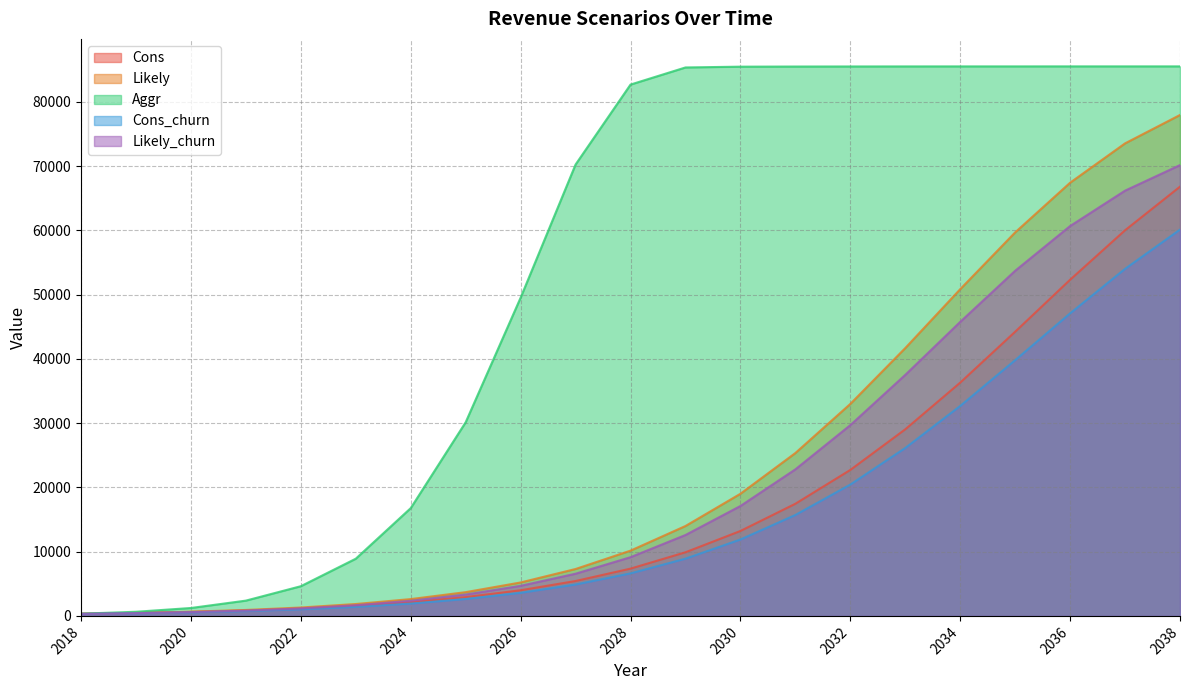

Reading left to right, what are all the values shown in this chart?

Cons: 2018=345.6	2019=460.8	2020=619.2	2021=838.8	2022=1144.8	2023=1566.0	2024=2138.4	2025=2926.8	2026=3992.4	2027=5432.4	2028=7358.4	2029=9903.6	2030=13219.2	2031=17456.4	2032=22719.6	2033=29044.8	2034=36313.2	2035=44233.2	2036=52326.0	2037=60026.4	2038=66812.4
Likely: 2018=345.6	2019=475.2	2020=658.8	2021=925.2	2022=1306.8	2023=1850.4	2024=2617.2	2025=3697.2	2026=5205.6	2027=7300.8	2028=10159.2	2029=13993.2	2030=19011.6	2031=25351.2	2032=32997.6	2033=41688.0	2034=50853.6	2035=59695.2	2036=67428.0	2037=73551.6	2038=77968.8
Aggr: 2018=345.6	2019=644.4	2020=1231.2	2021=2379.6	2022=4622.4	2023=8902.8	2024=16776.0	2025=30142.8	2026=49536.0	2027=70261.2	2028=82702.8	2029=85366.8	2030=85489.2	2031=85510.8	2032=85521.6	2033=85528.8	2034=85532.4	2035=85532.4	2036=85536.0	2037=85536.0	2038=85536.0
Cons_churn: 2018=309.6	2019=414.0	2020=554.4	2021=752.4	2022=1029.6	2023=1407.6	2024=1922.4	2025=2631.6	2026=3592.8	2027=4888.8	2028=6620.4	2029=8910.0	2030=11894.4	2031=15710.4	2032=20444.4	2033=26139.6	2034=32680.8	2035=39808.8	2036=47091.6	2037=54021.6	2038=60130.8
Likely_churn: 2018=309.6	2019=424.8	2020=590.4	2021=831.6	2022=1173.6	2023=1663.2	2024=2354.4	2025=3326.4	2026=4683.6	2027=6570.0	2028=9140.4	2029=12592.8	2030=17107.2	2031=22813.2	2032=29696.4	2033=37519.2	2034=45766.8	2035=53722.8	2036=60685.2	2037=66193.2	2038=70171.2